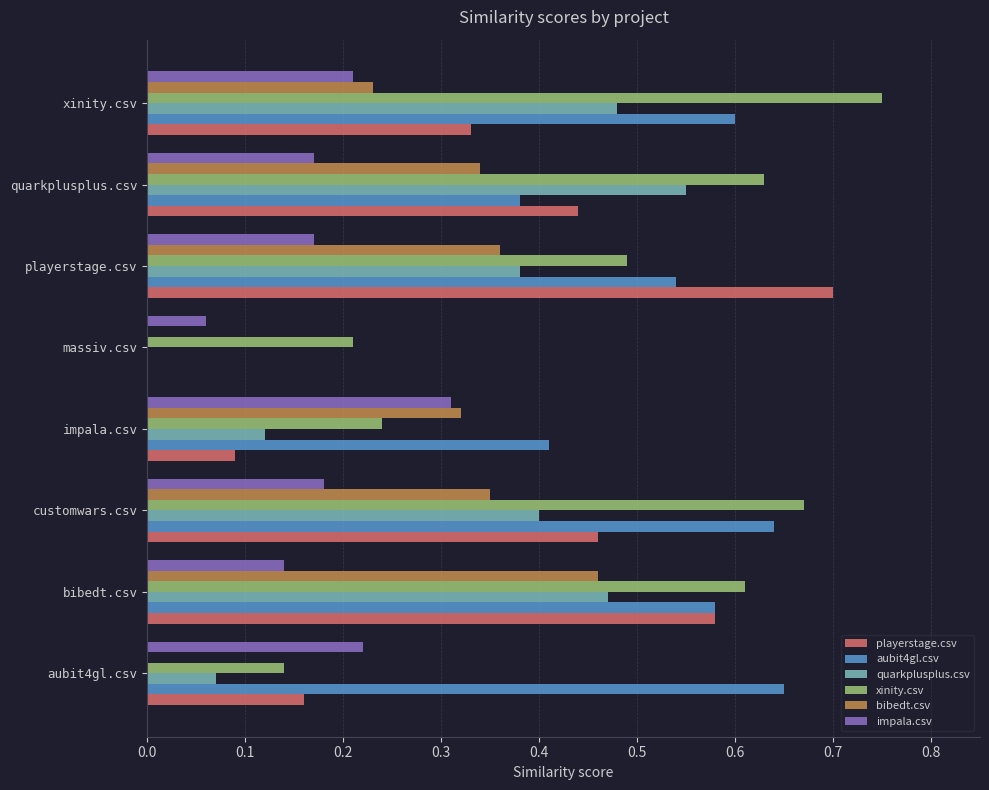

At which category does the chart reach its peak across all series?

xinity.csv